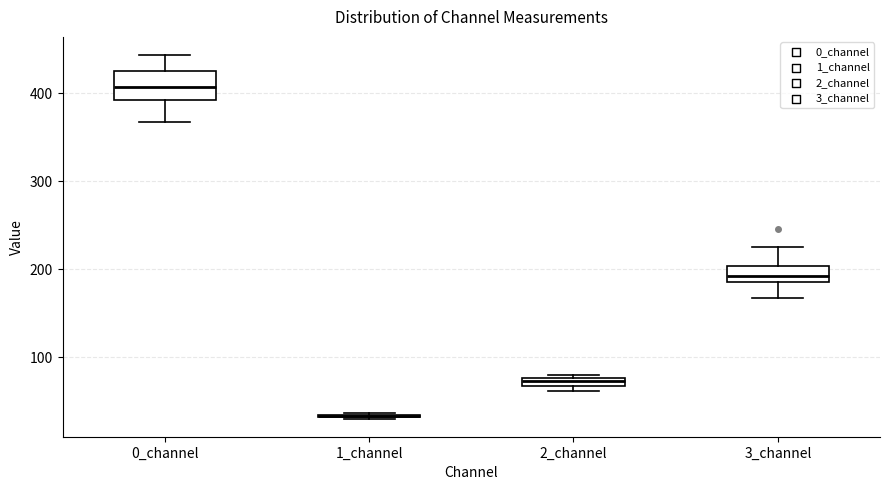

Comparing the boxes themselves (not the whiskers), which one is the tallest?

0_channel